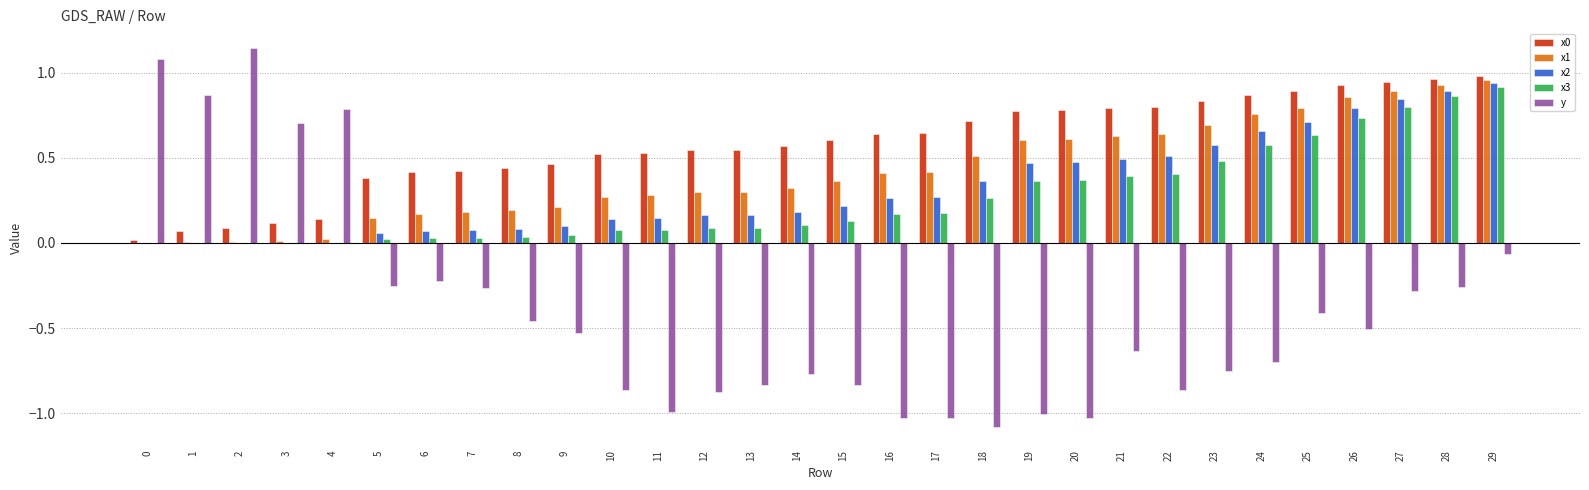

Is the value of y at 2 greater than the value of x2 at 23?

Yes